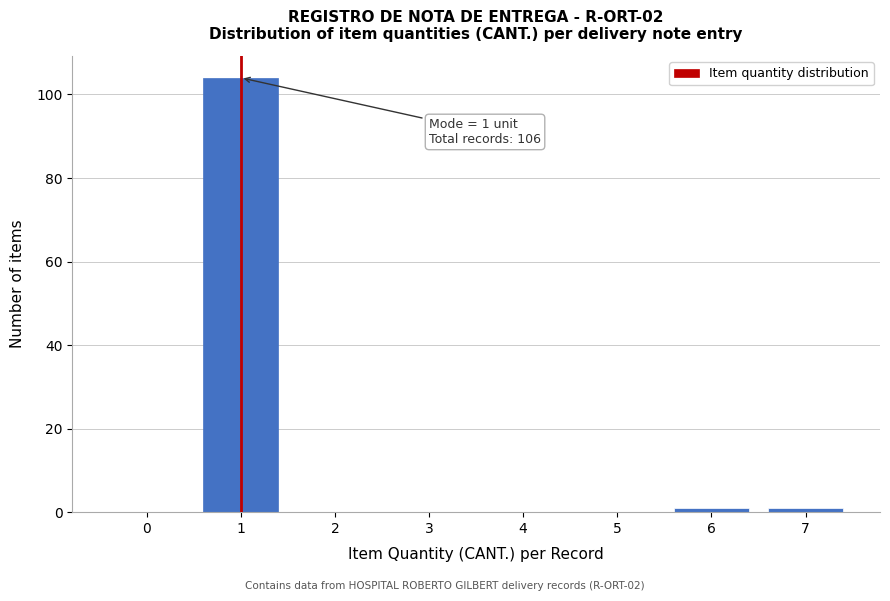

Reading right to left, what are all the values shown in this chart?

7=1	6=1	5=0	4=0	3=0	2=0	1=104	0=0